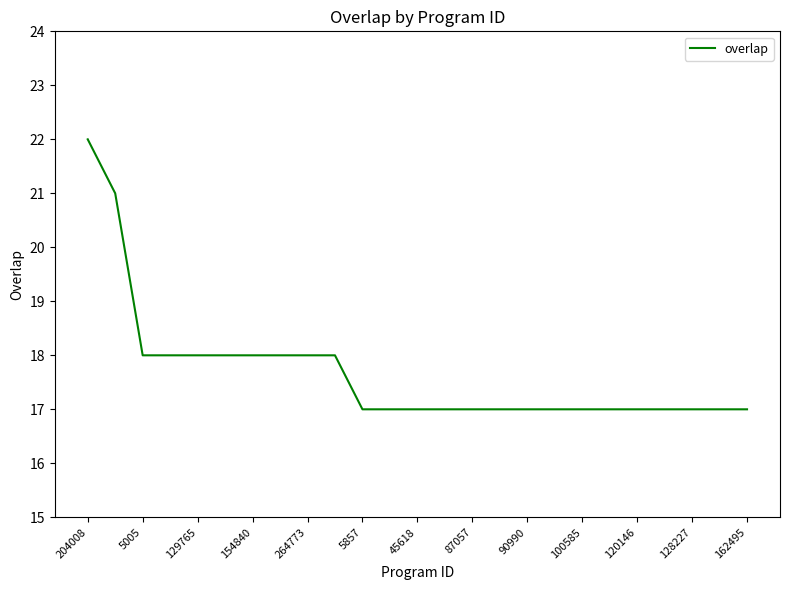

What is the minimum value shown in the chart?

17